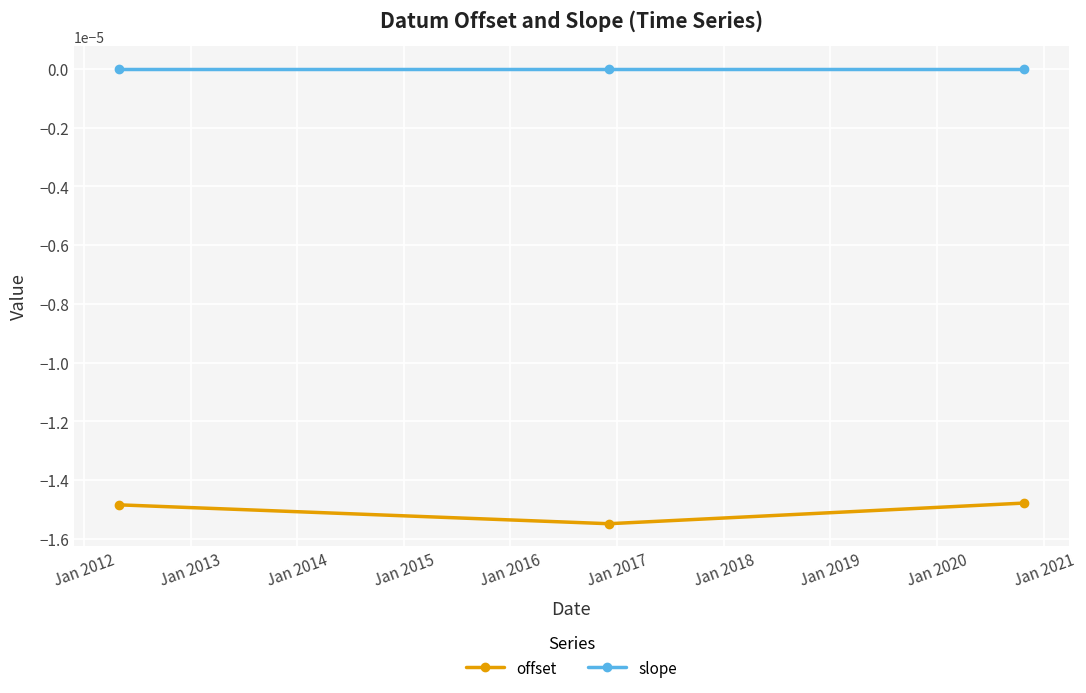

Which series has the largest total across all categories?

slope